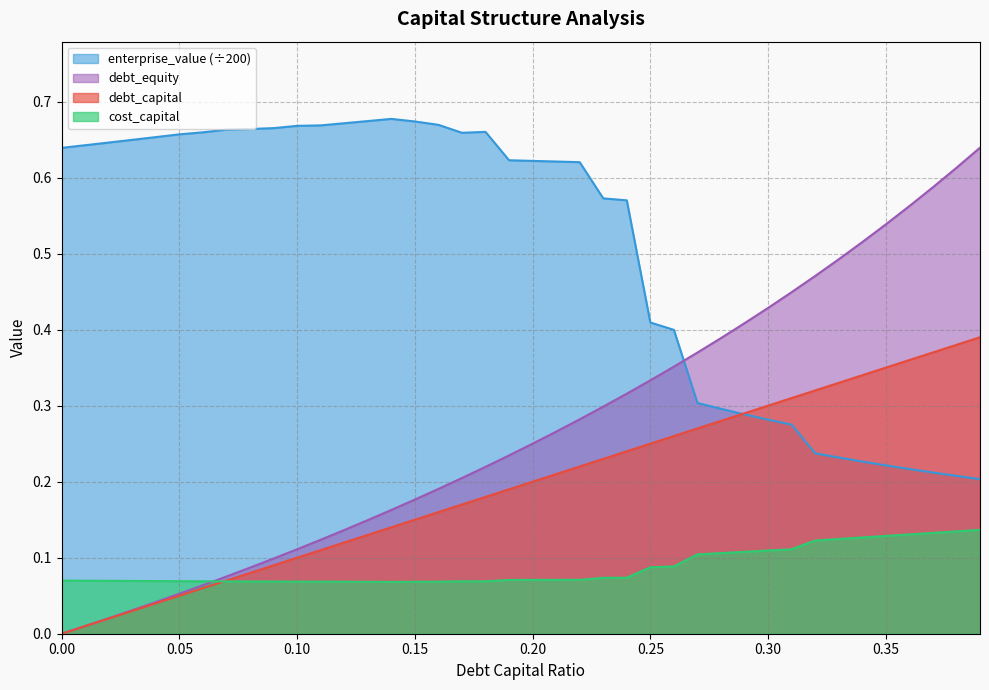

What is the difference between the debt_equity values at 0.18 and 0.37?

0.4